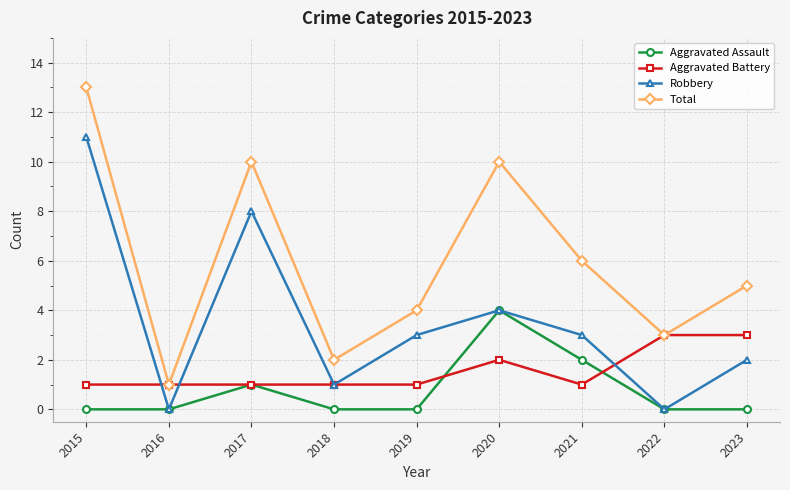

True or false: Robbery and Total cross at least once.

False